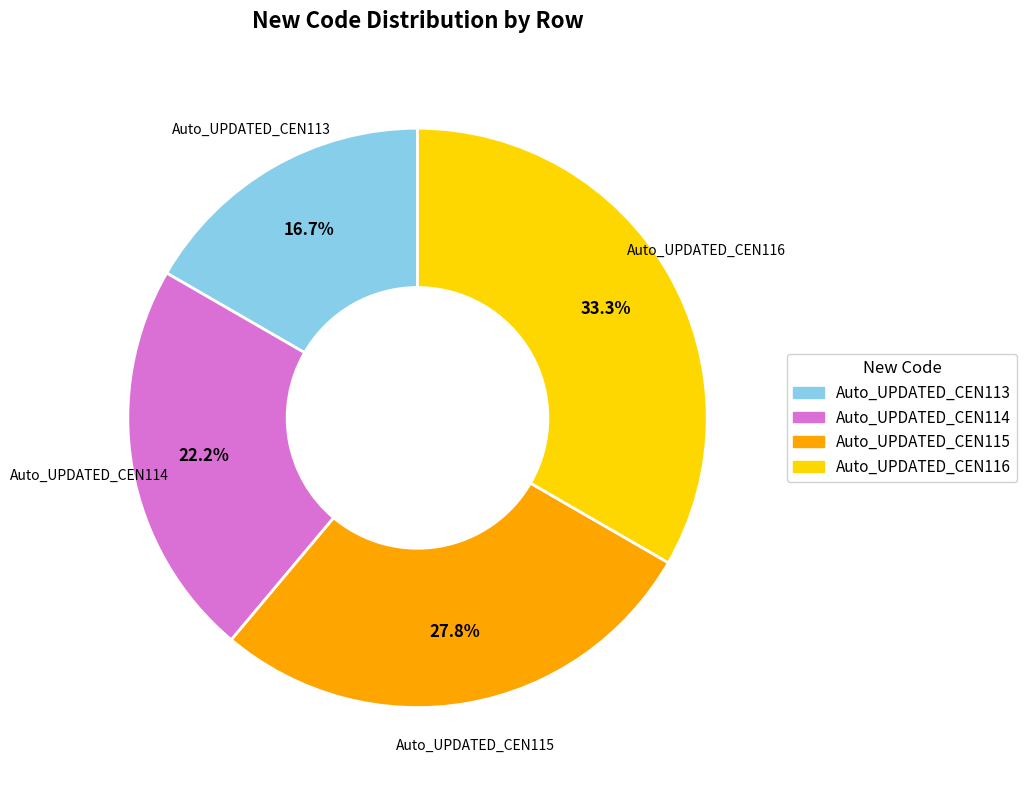

Which category has the smallest portion of the pie?

Auto_UPDATED_CEN113